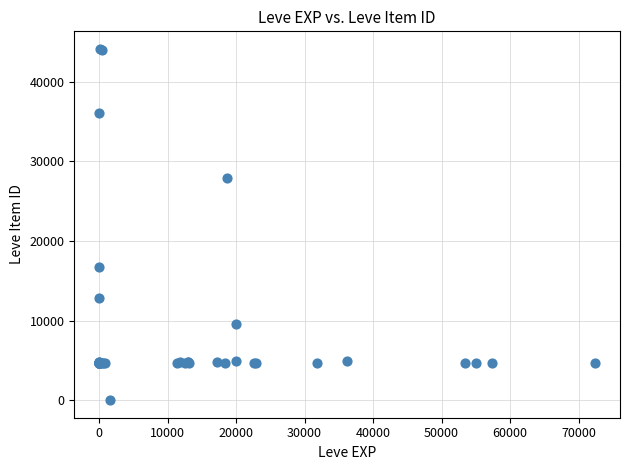

What Y value in the scatter plot is closest to 22050?

16734